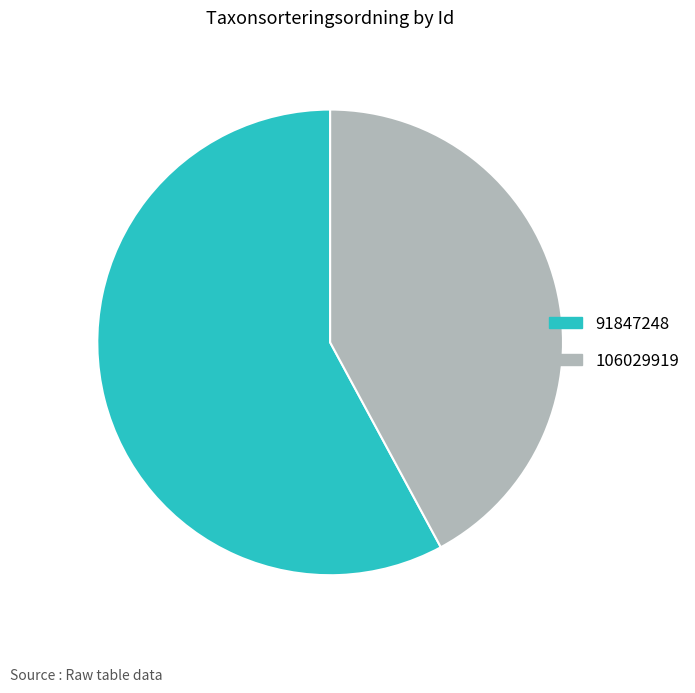

Which has a higher value, 106029919 or 91847248?

91847248